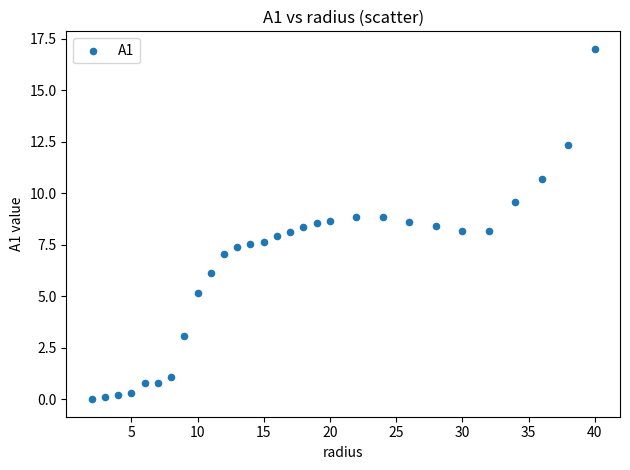

What is the range of X values (max minus min)?

38.0